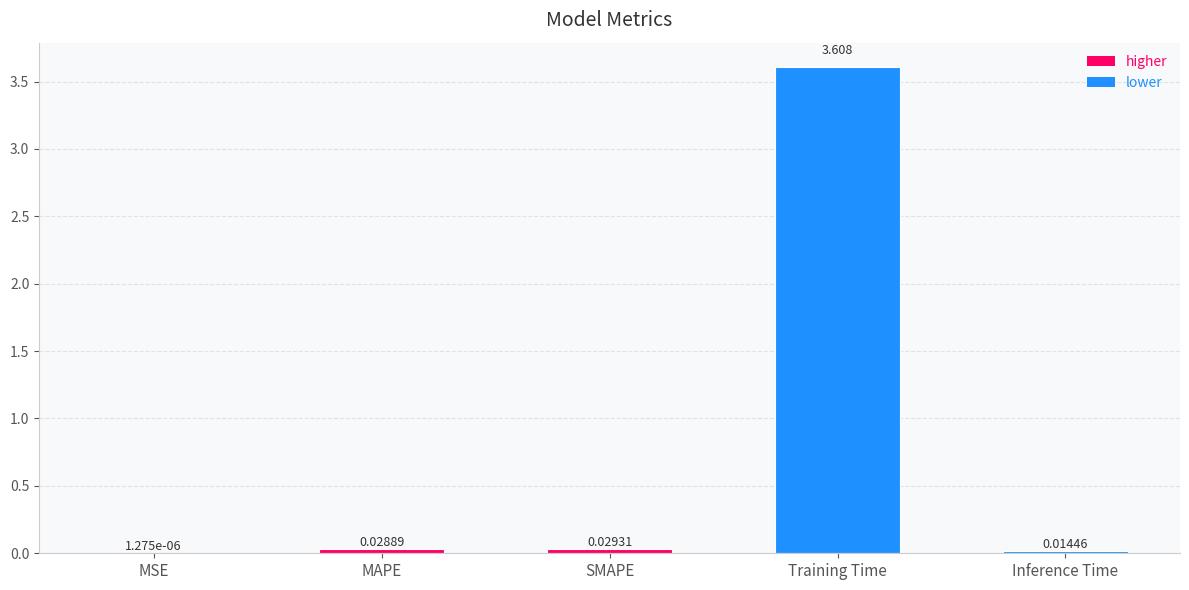

At which label is the value closest to 1?

SMAPE